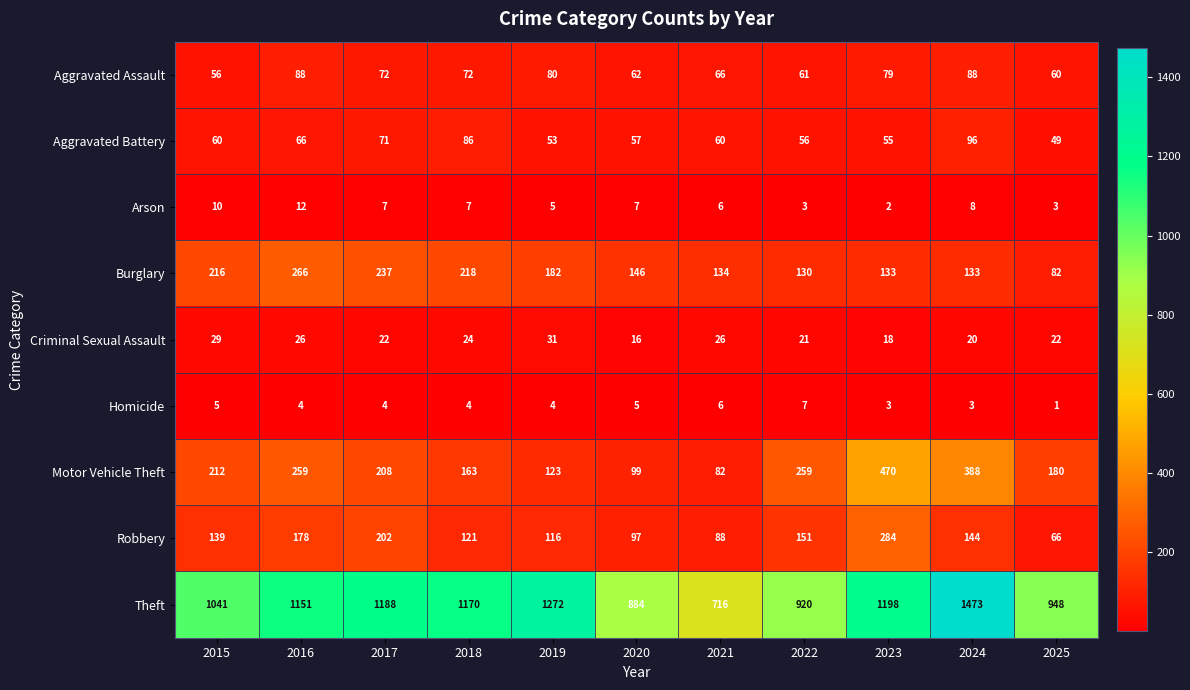

At which label does Homicide reach its minimum?

2025